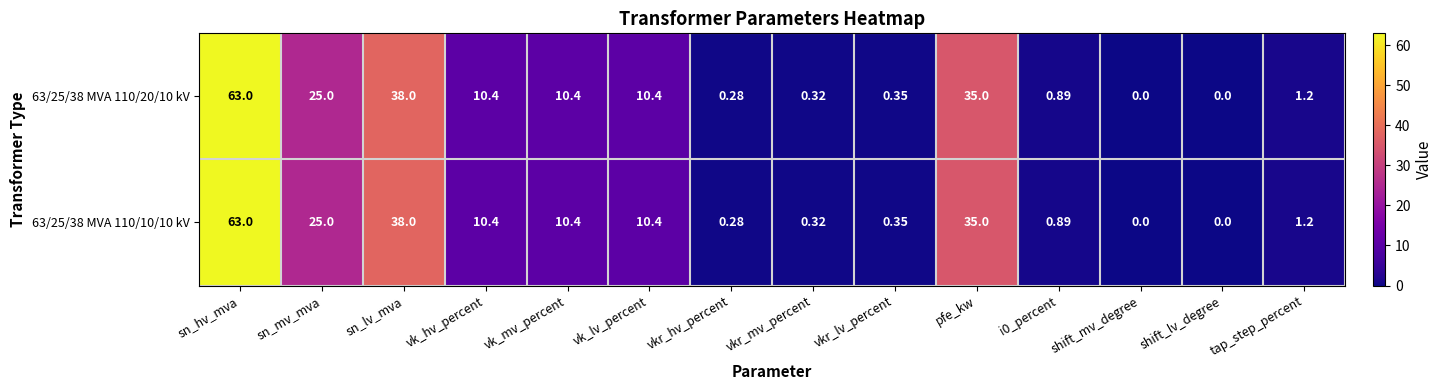

At which category is the sum across all series the highest?

sn_hv_mva